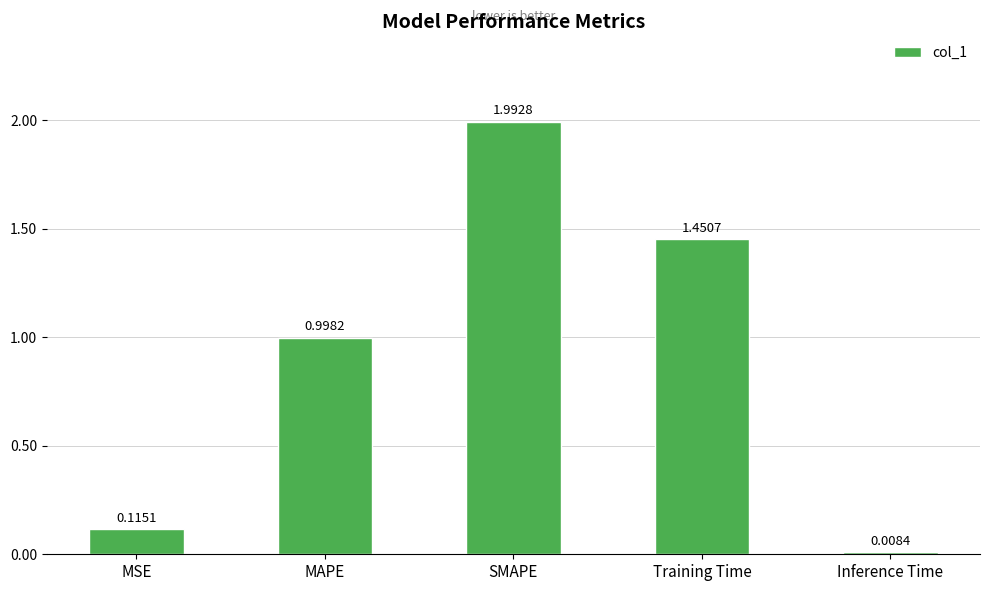

What is the greatest value displayed?

2.0